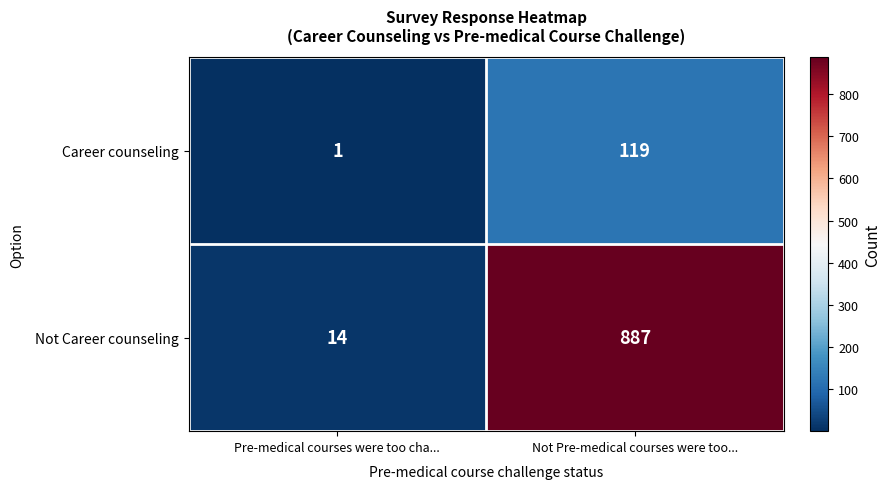

Which series has the largest total across all categories?

Not Career counseling